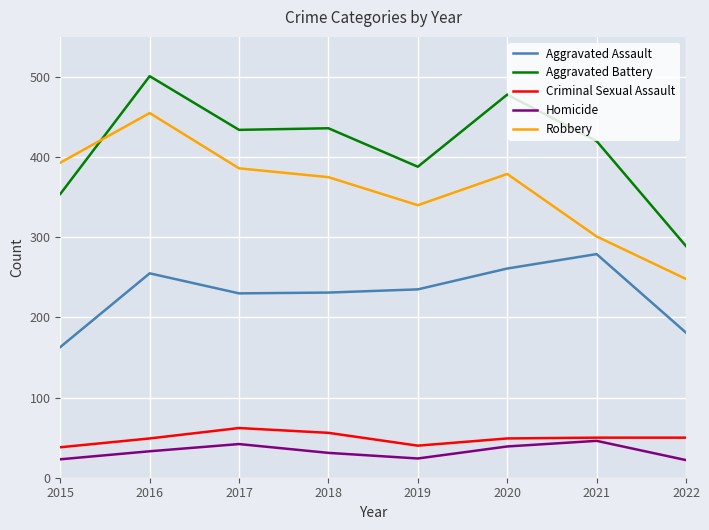

True or false: Aggravated Assault and Robbery intersect in this chart.

False